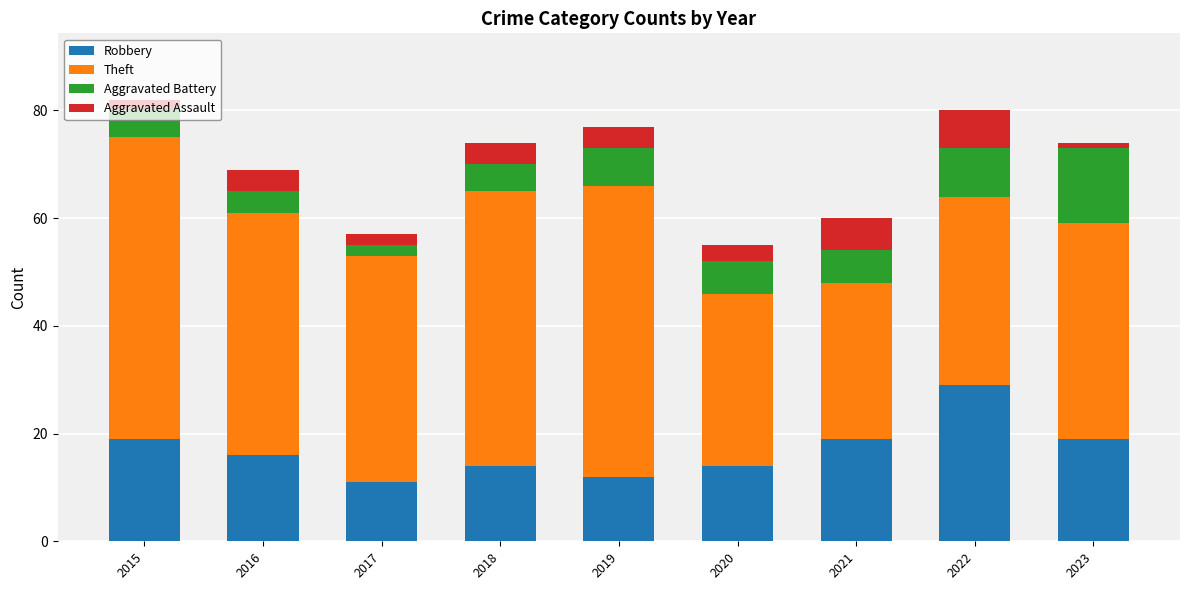

What are all the series names shown in the legend?

Robbery, Theft, Aggravated Battery, Aggravated Assault